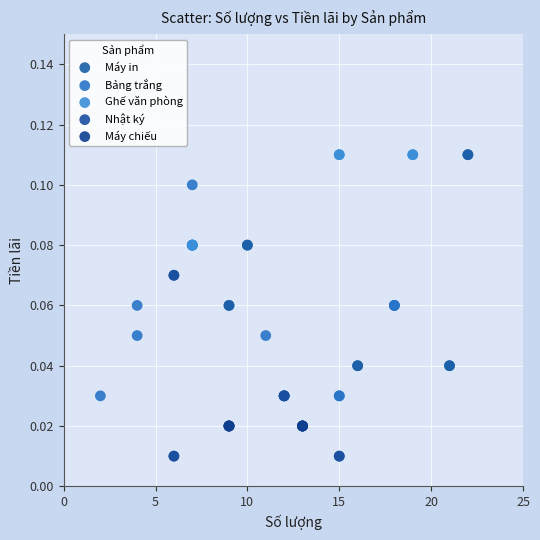

Which series contains the lowest Y value?

Nhật ký